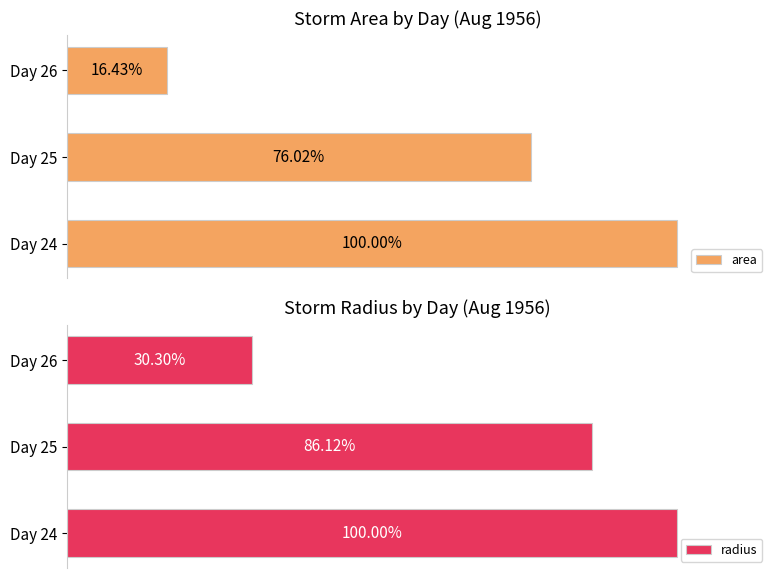

Are the bars horizontal?

Yes